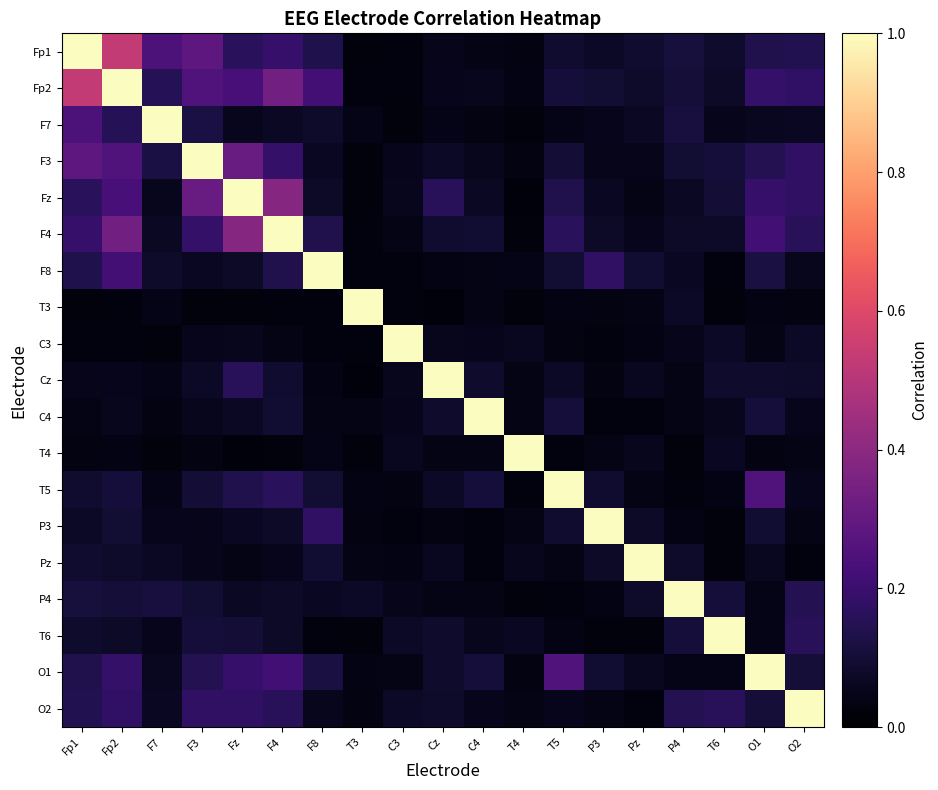

Reading left to right, extract all data points from this chart.

Fp1: Fp1=1.0	Fp2=0.5	F7=0.2	F3=0.3	Fz=0.2	F4=0.2	F8=0.1	T3=0.0	C3=0.0	Cz=0.0	C4=0.0	T4=0.0	T5=0.1	P3=0.1	Pz=0.1	P4=0.1	T6=0.1	O1=0.1	O2=0.1
Fp2: Fp1=0.5	Fp2=1.0	F7=0.2	F3=0.3	Fz=0.2	F4=0.3	F8=0.2	T3=0.0	C3=0.0	Cz=0.1	C4=0.1	T4=0.0	T5=0.1	P3=0.1	Pz=0.1	P4=0.1	T6=0.1	O1=0.2	O2=0.2
F7: Fp1=0.2	Fp2=0.2	F7=1.0	F3=0.1	Fz=0.1	F4=0.1	F8=0.1	T3=0.0	C3=0.0	Cz=0.0	C4=0.0	T4=0.0	T5=0.0	P3=0.1	Pz=0.1	P4=0.1	T6=0.1	O1=0.1	O2=0.1
F3: Fp1=0.3	Fp2=0.3	F7=0.1	F3=1.0	Fz=0.3	F4=0.2	F8=0.1	T3=0.0	C3=0.1	Cz=0.1	C4=0.1	T4=0.0	T5=0.1	P3=0.1	Pz=0.1	P4=0.1	T6=0.1	O1=0.1	O2=0.2
Fz: Fp1=0.2	Fp2=0.2	F7=0.1	F3=0.3	Fz=1.0	F4=0.4	F8=0.1	T3=0.0	C3=0.1	Cz=0.2	C4=0.1	T4=0.0	T5=0.1	P3=0.1	Pz=0.0	P4=0.1	T6=0.1	O1=0.2	O2=0.2
F4: Fp1=0.2	Fp2=0.3	F7=0.1	F3=0.2	Fz=0.4	F4=1.0	F8=0.1	T3=0.0	C3=0.0	Cz=0.1	C4=0.1	T4=0.0	T5=0.2	P3=0.1	Pz=0.1	P4=0.1	T6=0.1	O1=0.2	O2=0.2
F8: Fp1=0.1	Fp2=0.2	F7=0.1	F3=0.1	Fz=0.1	F4=0.1	F8=1.0	T3=0.0	C3=0.0	Cz=0.0	C4=0.0	T4=0.0	T5=0.1	P3=0.2	Pz=0.1	P4=0.1	T6=0.0	O1=0.1	O2=0.1
T3: Fp1=0.0	Fp2=0.0	F7=0.0	F3=0.0	Fz=0.0	F4=0.0	F8=0.0	T3=1.0	C3=0.0	Cz=0.0	C4=0.0	T4=0.0	T5=0.0	P3=0.0	Pz=0.0	P4=0.1	T6=0.0	O1=0.0	O2=0.0
C3: Fp1=0.0	Fp2=0.0	F7=0.0	F3=0.1	Fz=0.1	F4=0.0	F8=0.0	T3=0.0	C3=1.0	Cz=0.1	C4=0.1	T4=0.1	T5=0.0	P3=0.0	Pz=0.0	P4=0.0	T6=0.1	O1=0.0	O2=0.1
Cz: Fp1=0.0	Fp2=0.1	F7=0.0	F3=0.1	Fz=0.2	F4=0.1	F8=0.0	T3=0.0	C3=0.1	Cz=1.0	C4=0.1	T4=0.0	T5=0.1	P3=0.0	Pz=0.1	P4=0.0	T6=0.1	O1=0.1	O2=0.1
C4: Fp1=0.0	Fp2=0.1	F7=0.0	F3=0.1	Fz=0.1	F4=0.1	F8=0.0	T3=0.0	C3=0.1	Cz=0.1	C4=1.0	T4=0.0	T5=0.1	P3=0.0	Pz=0.0	P4=0.0	T6=0.1	O1=0.1	O2=0.1
T4: Fp1=0.0	Fp2=0.0	F7=0.0	F3=0.0	Fz=0.0	F4=0.0	F8=0.0	T3=0.0	C3=0.1	Cz=0.0	C4=0.0	T4=1.0	T5=0.0	P3=0.0	Pz=0.1	P4=0.0	T6=0.1	O1=0.0	O2=0.0
T5: Fp1=0.1	Fp2=0.1	F7=0.0	F3=0.1	Fz=0.1	F4=0.2	F8=0.1	T3=0.0	C3=0.0	Cz=0.1	C4=0.1	T4=0.0	T5=1.0	P3=0.1	Pz=0.0	P4=0.0	T6=0.0	O1=0.3	O2=0.1
P3: Fp1=0.1	Fp2=0.1	F7=0.1	F3=0.1	Fz=0.1	F4=0.1	F8=0.2	T3=0.0	C3=0.0	Cz=0.0	C4=0.0	T4=0.0	T5=0.1	P3=1.0	Pz=0.1	P4=0.0	T6=0.0	O1=0.1	O2=0.0
Pz: Fp1=0.1	Fp2=0.1	F7=0.1	F3=0.1	Fz=0.0	F4=0.1	F8=0.1	T3=0.0	C3=0.0	Cz=0.1	C4=0.0	T4=0.1	T5=0.0	P3=0.1	Pz=1.0	P4=0.1	T6=0.0	O1=0.1	O2=0.0
P4: Fp1=0.1	Fp2=0.1	F7=0.1	F3=0.1	Fz=0.1	F4=0.1	F8=0.1	T3=0.1	C3=0.0	Cz=0.0	C4=0.0	T4=0.0	T5=0.0	P3=0.0	Pz=0.1	P4=1.0	T6=0.1	O1=0.0	O2=0.1
T6: Fp1=0.1	Fp2=0.1	F7=0.1	F3=0.1	Fz=0.1	F4=0.1	F8=0.0	T3=0.0	C3=0.1	Cz=0.1	C4=0.1	T4=0.1	T5=0.0	P3=0.0	Pz=0.0	P4=0.1	T6=1.0	O1=0.0	O2=0.2
O1: Fp1=0.1	Fp2=0.2	F7=0.1	F3=0.1	Fz=0.2	F4=0.2	F8=0.1	T3=0.0	C3=0.0	Cz=0.1	C4=0.1	T4=0.0	T5=0.3	P3=0.1	Pz=0.1	P4=0.0	T6=0.0	O1=1.0	O2=0.1
O2: Fp1=0.1	Fp2=0.2	F7=0.1	F3=0.2	Fz=0.2	F4=0.2	F8=0.1	T3=0.0	C3=0.1	Cz=0.1	C4=0.1	T4=0.0	T5=0.1	P3=0.0	Pz=0.0	P4=0.1	T6=0.2	O1=0.1	O2=1.0